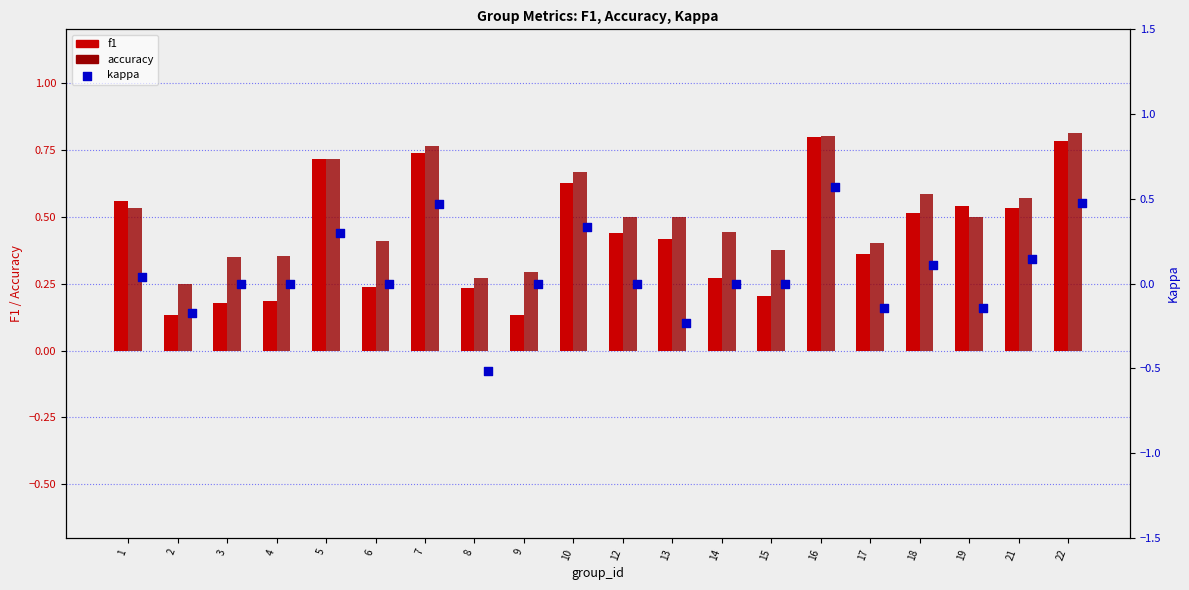

Which series has the largest total across all categories?

accuracy